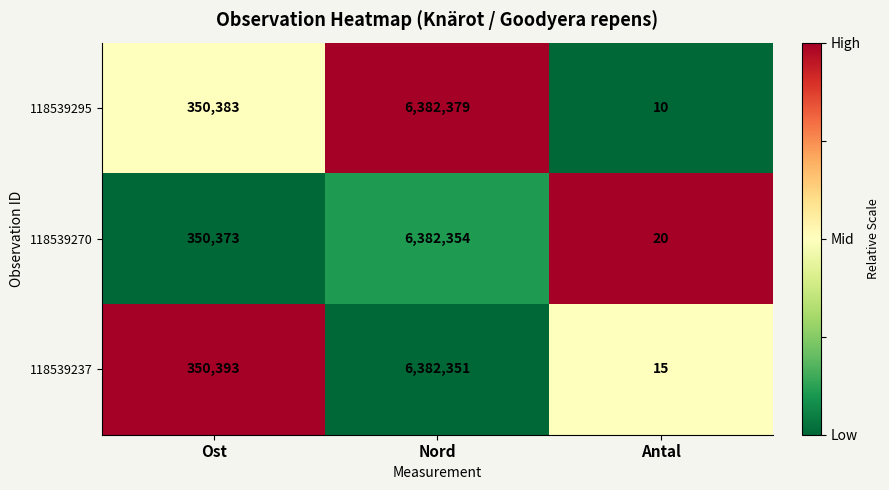

How many distinct data groups are displayed?

3